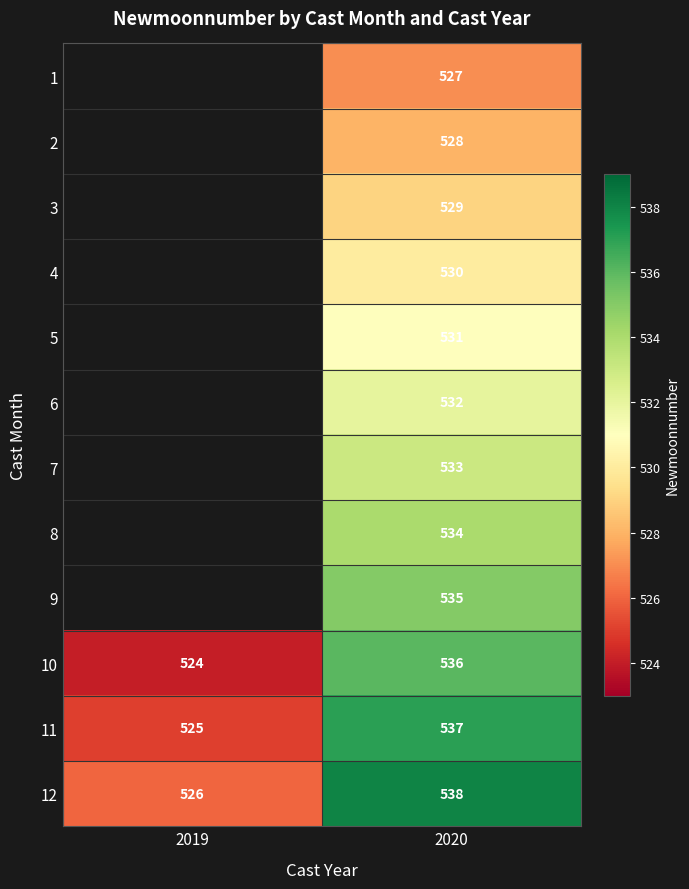

True or false: 7 has a value of 296 at 2020.

False